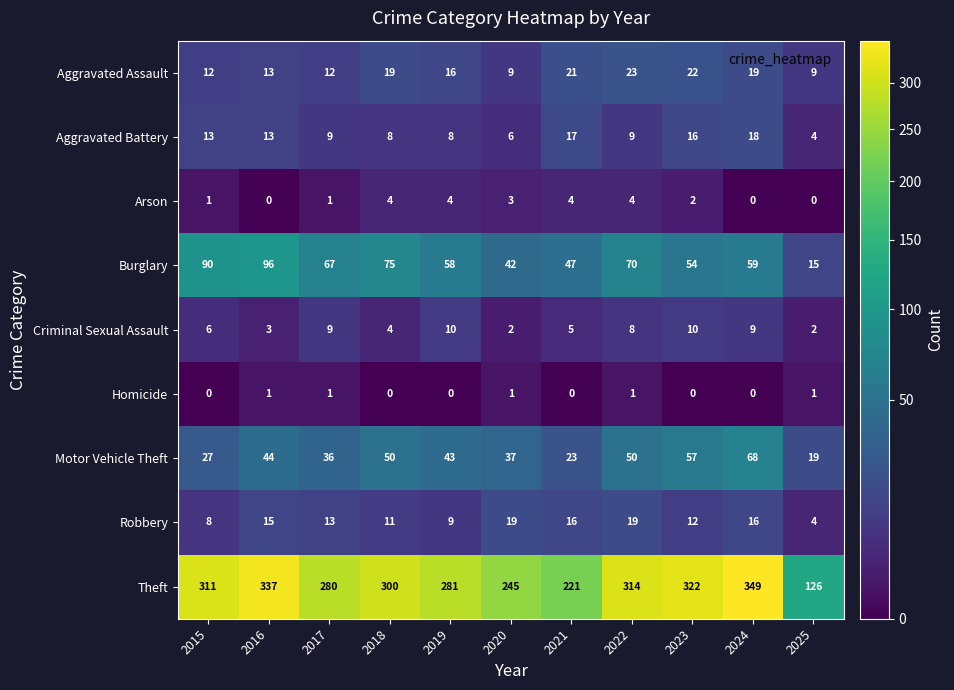

What is the average value of the Aggravated Assault series?

16